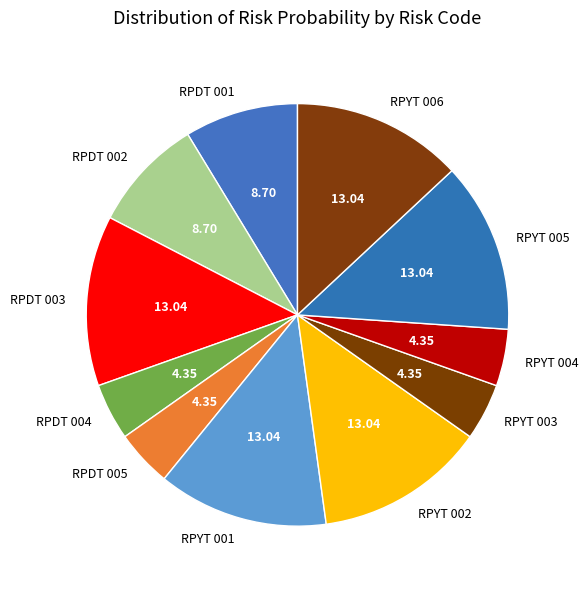

Which has a higher value, RPYT 004 or RPDT 002?

RPDT 002